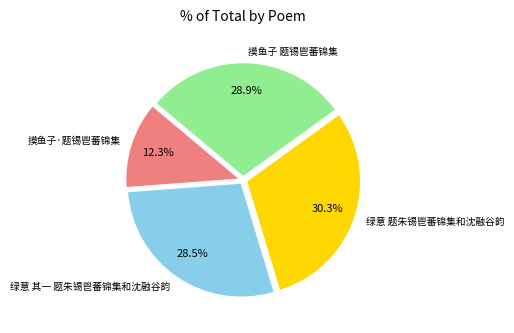

Which slice is the smallest?

摸鱼子·题锡鬯蕃锦集